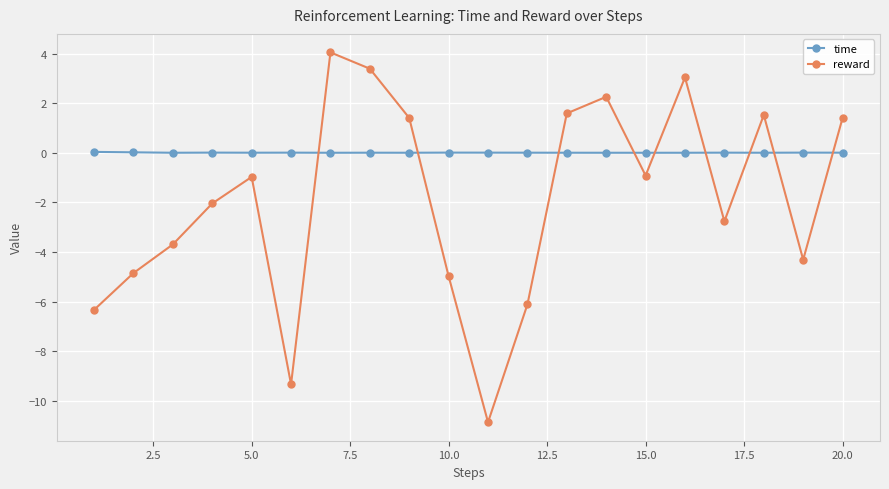

Which series has the largest total across all categories?

time